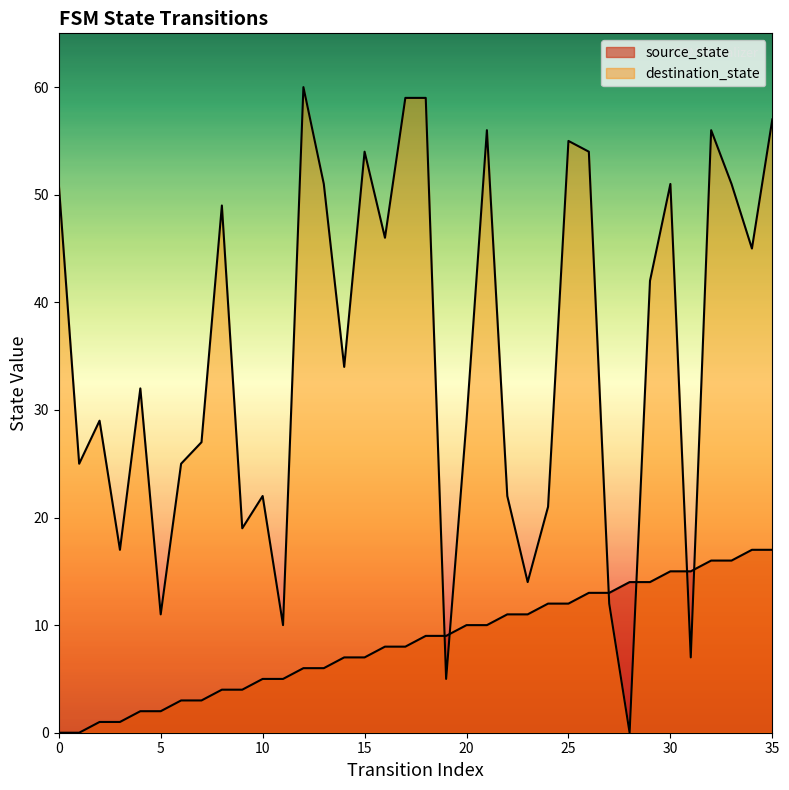

Which label corresponds to the largest value in the chart?

12